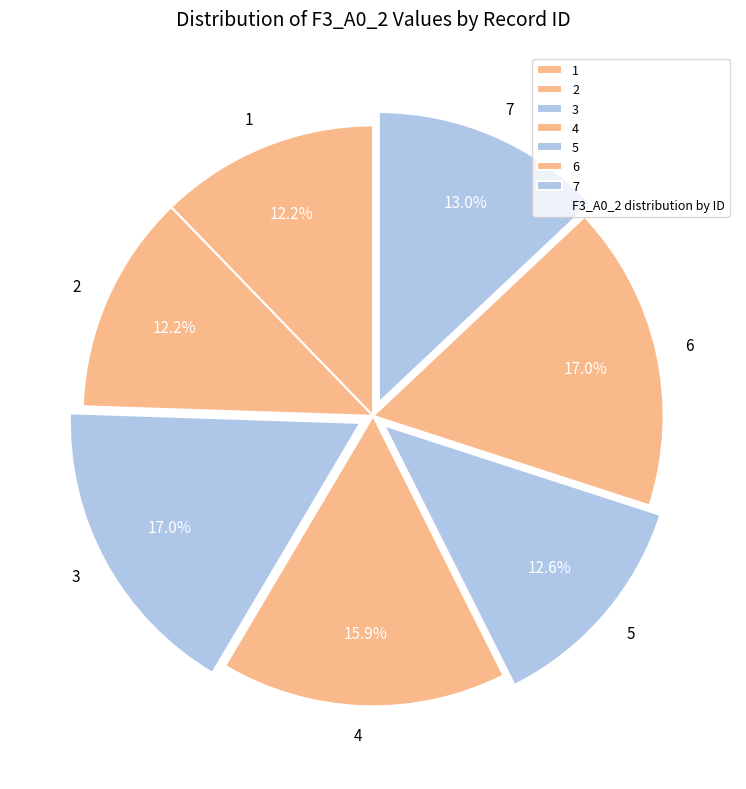

The 6 slice represents 23% of the pie. True or false?

False